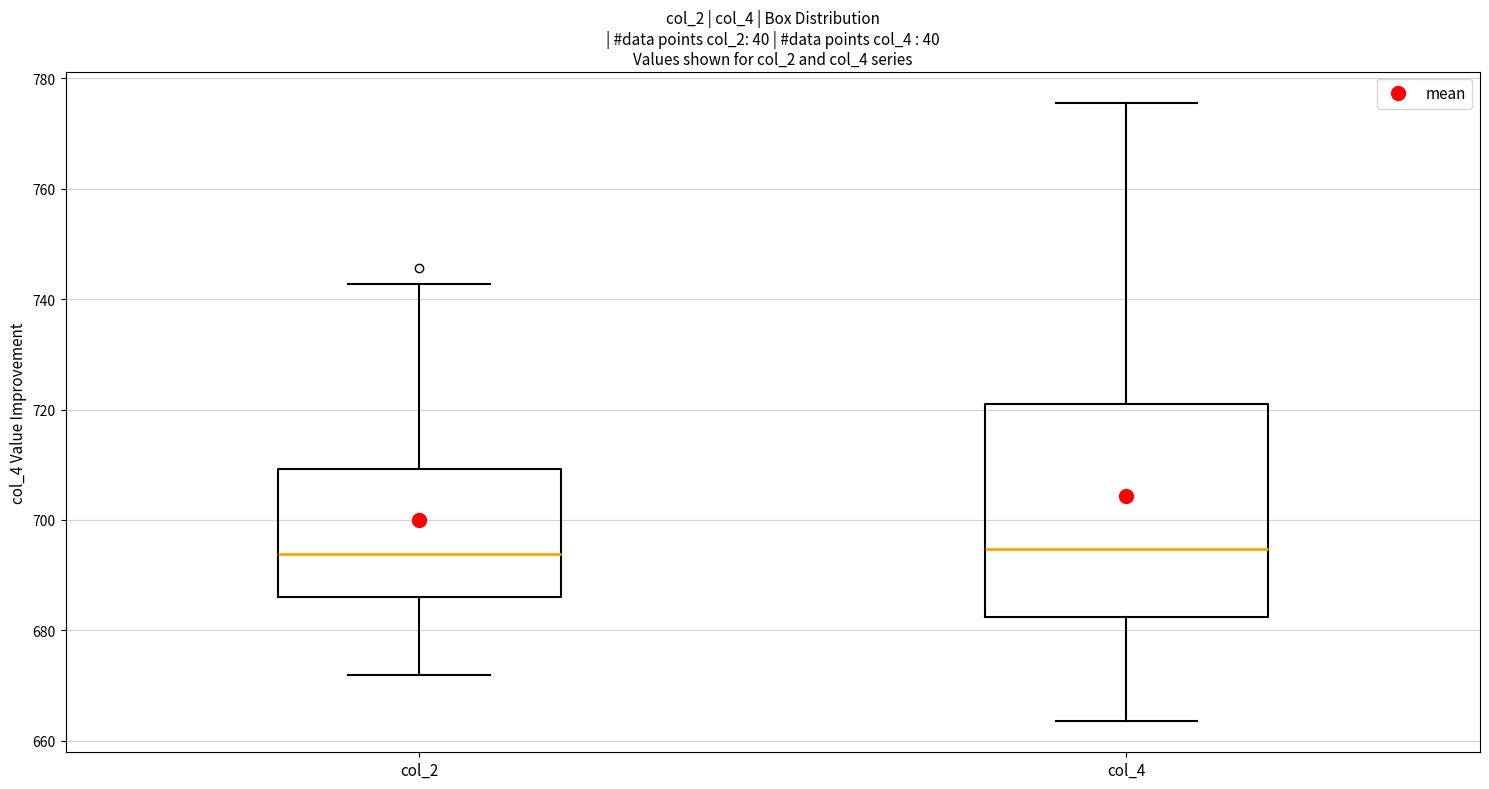

Where does the upper whisker of the box for col_4 end on the y-axis? The values are not printed on the chart, so give them approximately, as read against the axis.

776